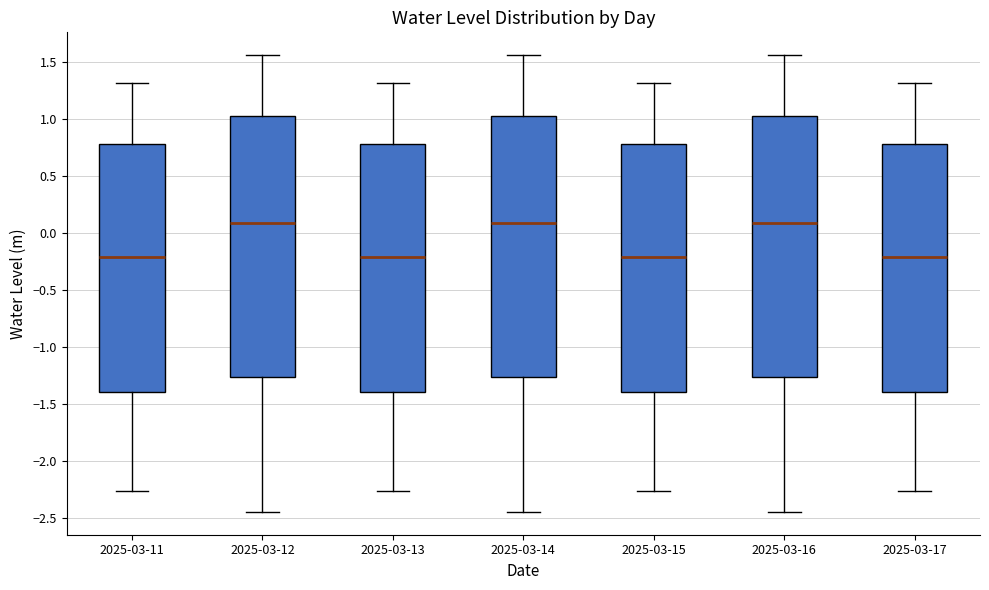

Reading left to right, read every box against the y-axis: the position of its median line, the range the box covers, and the ends of its whiskers. The values are not printed on the chart, so give them approximately, as read against the axis.

2025-03-11: median -0.20, box -1.40 to 0.80, whiskers -2.25 to 1.30
2025-03-12: median 0.10, box -1.25 to 1.05, whiskers -2.45 to 1.55
2025-03-13: median -0.20, box -1.40 to 0.80, whiskers -2.25 to 1.30
2025-03-14: median 0.10, box -1.25 to 1.05, whiskers -2.45 to 1.55
2025-03-15: median -0.20, box -1.40 to 0.80, whiskers -2.25 to 1.30
2025-03-16: median 0.10, box -1.25 to 1.05, whiskers -2.45 to 1.55
2025-03-17: median -0.20, box -1.40 to 0.80, whiskers -2.25 to 1.30